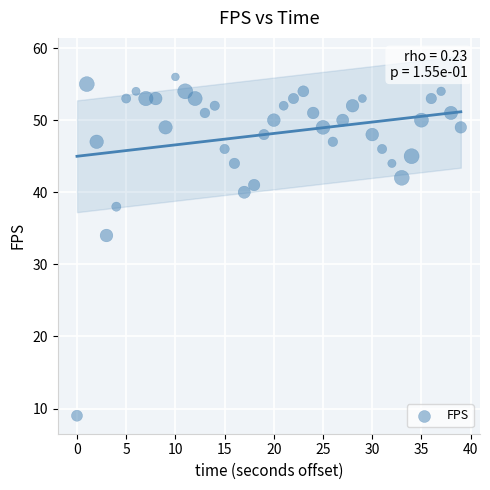

What is the range of Y values (max minus min)?

47